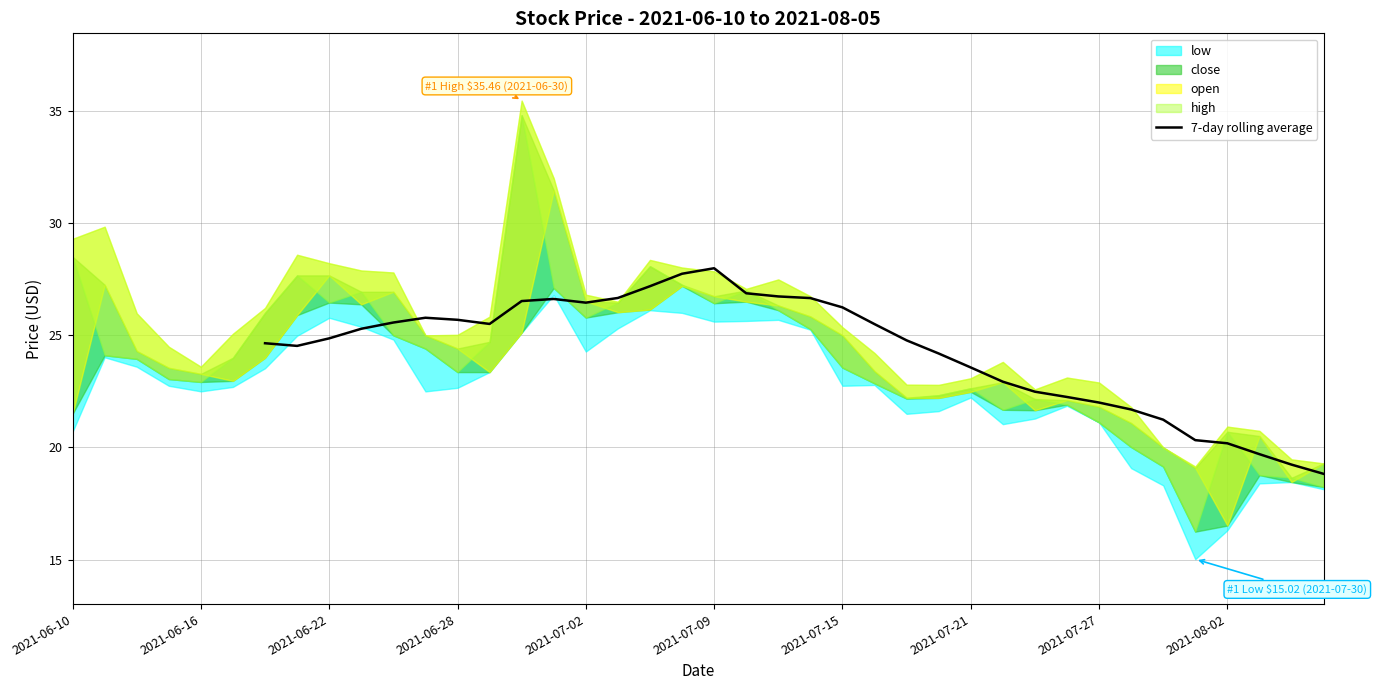

How many lines are shown in the chart?

1